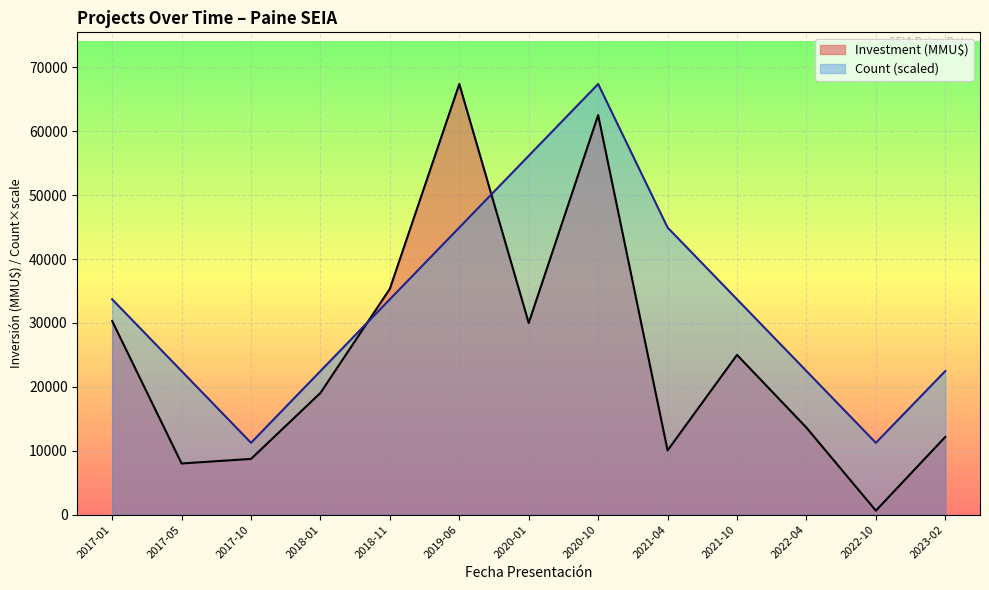

How many lines are shown in the chart?

2